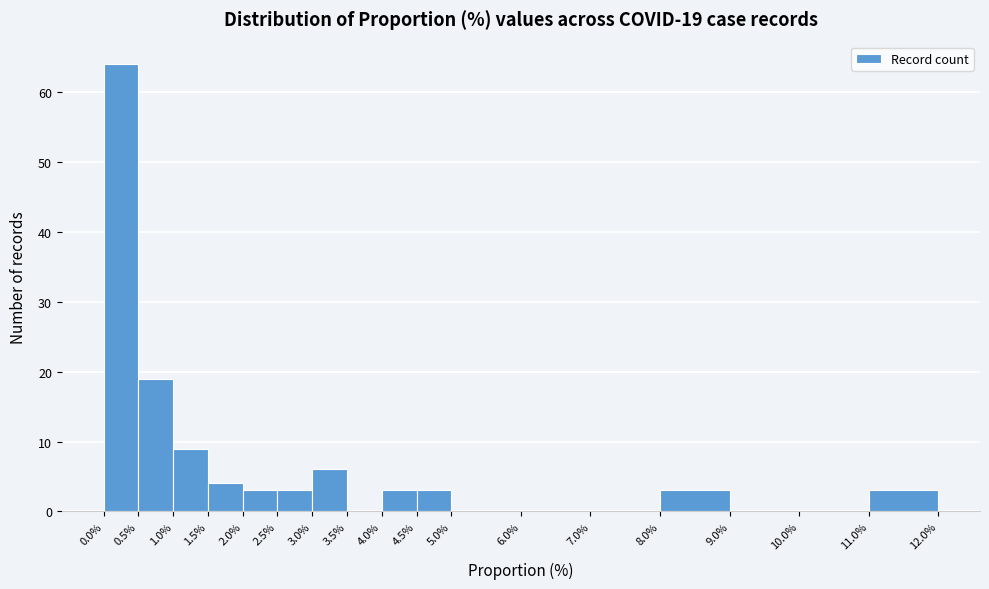

Which range on the x-axis has the tallest bar?

0.0% to 0.5%